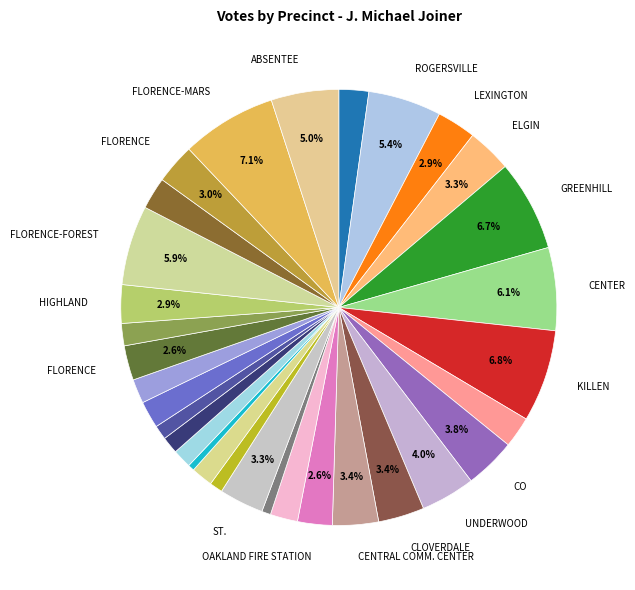

How many segments does this pie chart have?

32